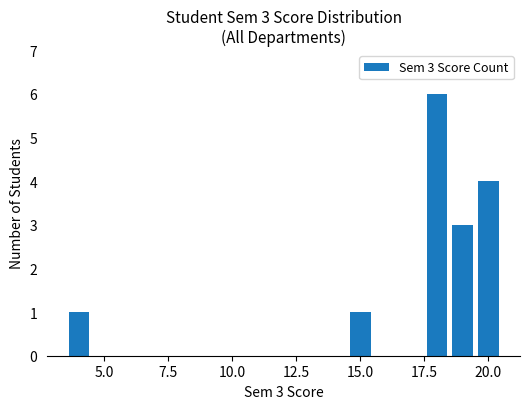

What is the value of the 5th bar from the left?

4